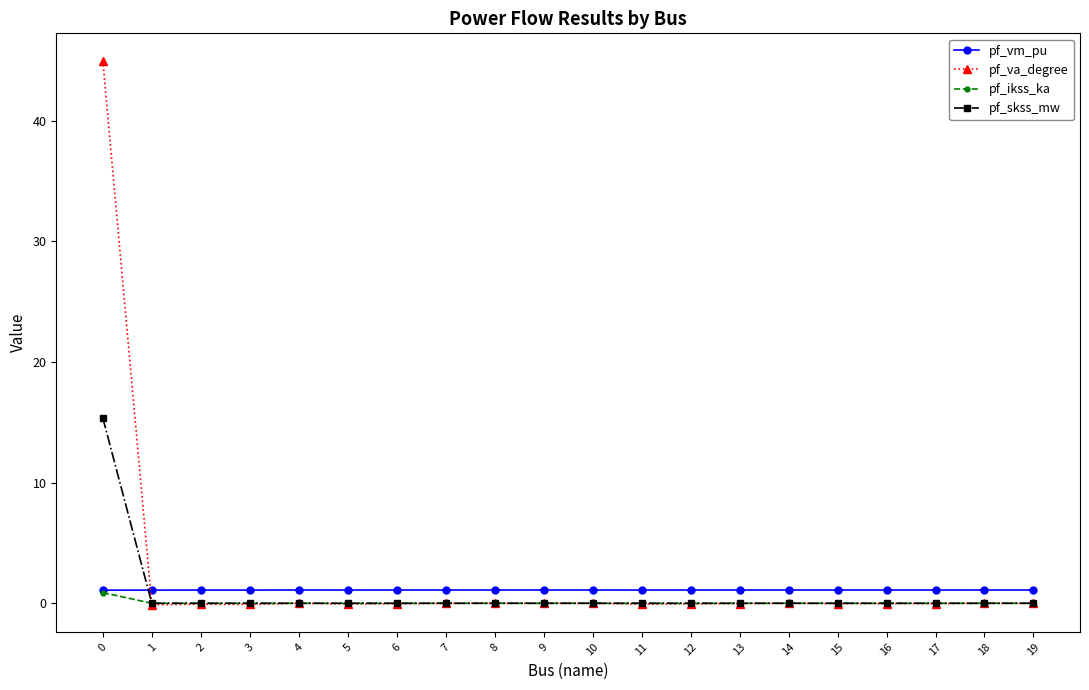

How many intersections are there between pf_vm_pu and pf_skss_mw?

1